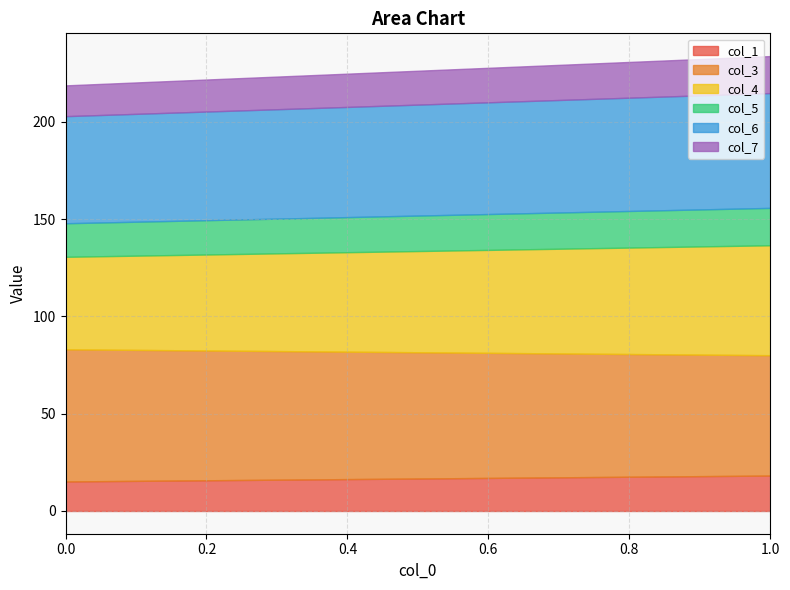

Rank the series at 0 from lowest to highest value.

col_1, col_7, col_5, col_4, col_6, col_3